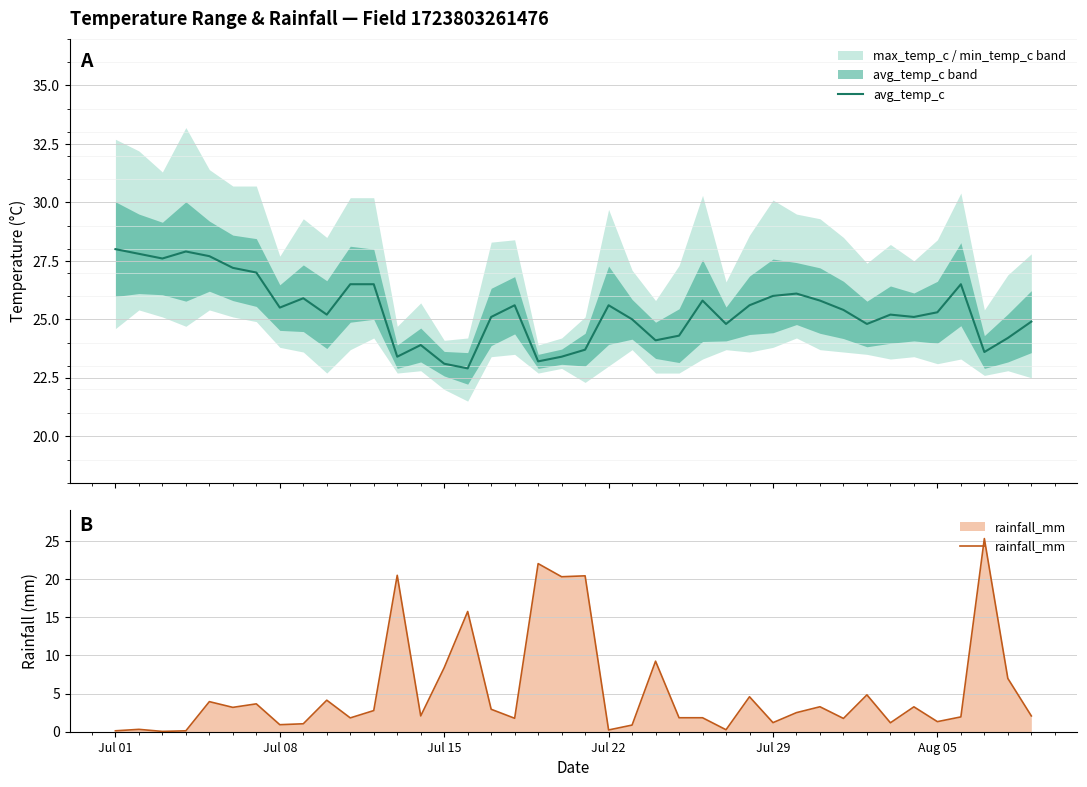

The rainfall_mm series shows 0.9 at Jul 08. True or false?

True